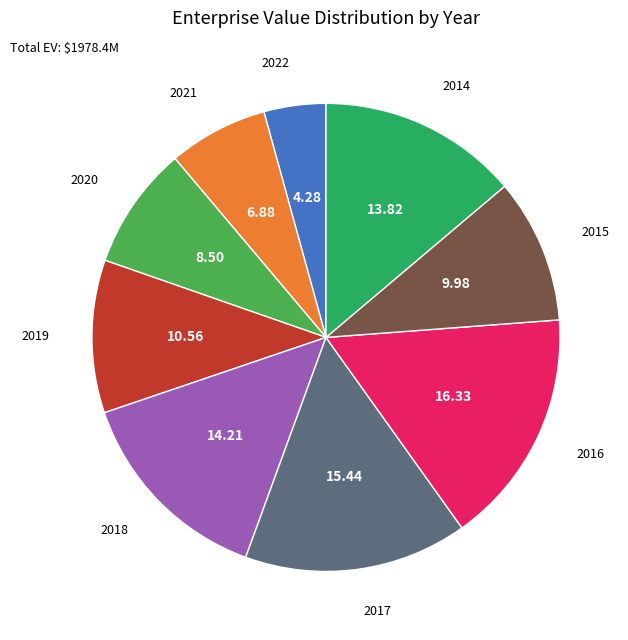

What is the smallest slice in the pie chart?

2022